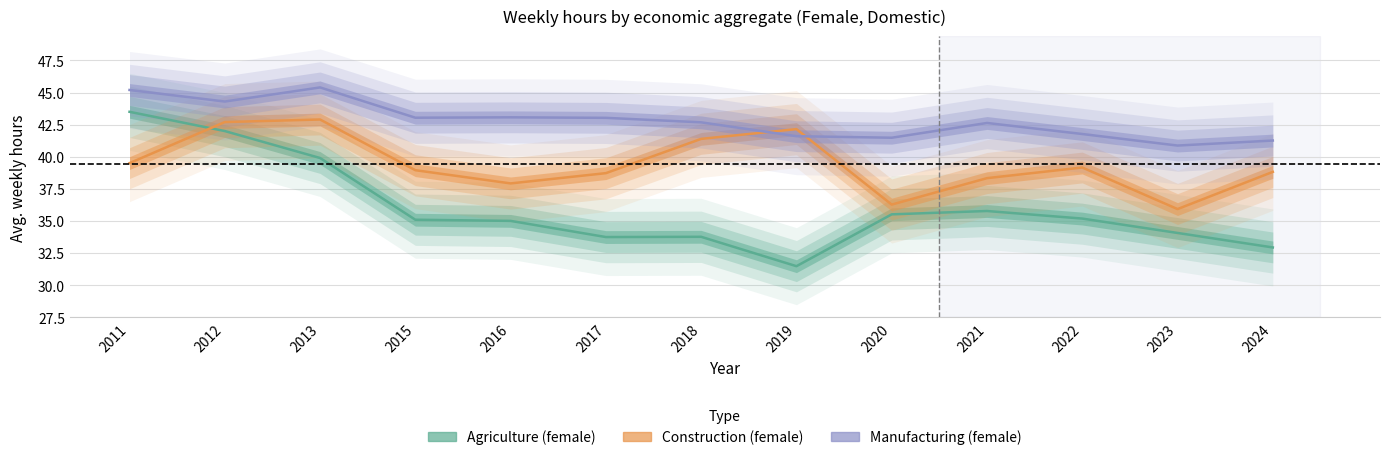

What is the value of the Manufacturing (female) point at the 8th from the left?

41.6